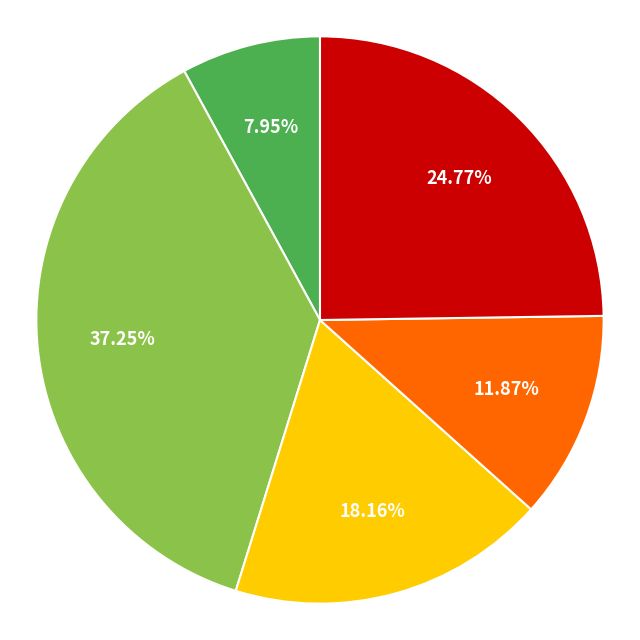

Is there any slice that represents more than half of the pie?

No